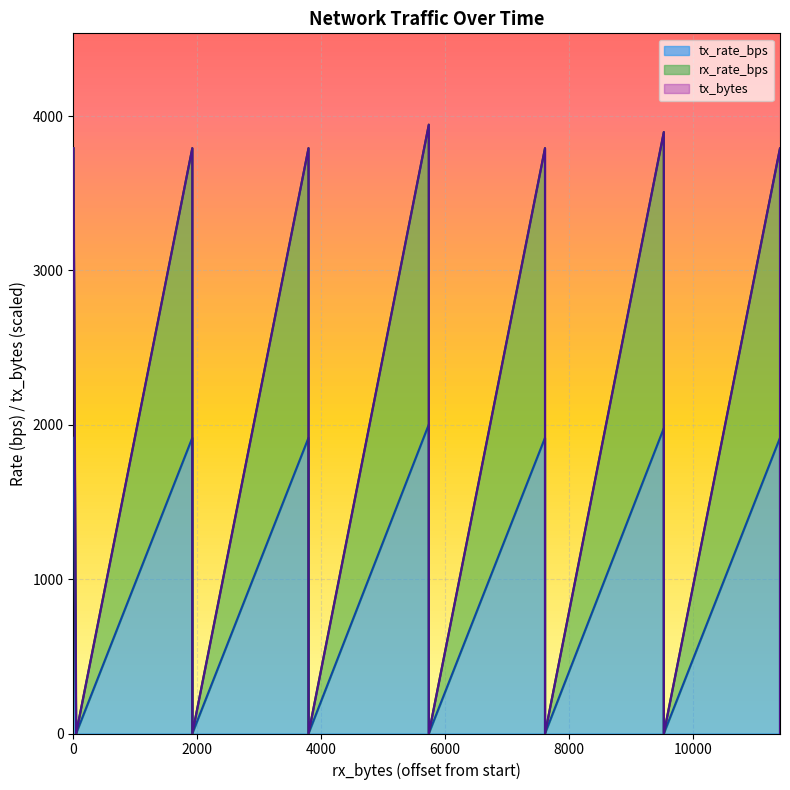

How many categories are shown in the chart?

20